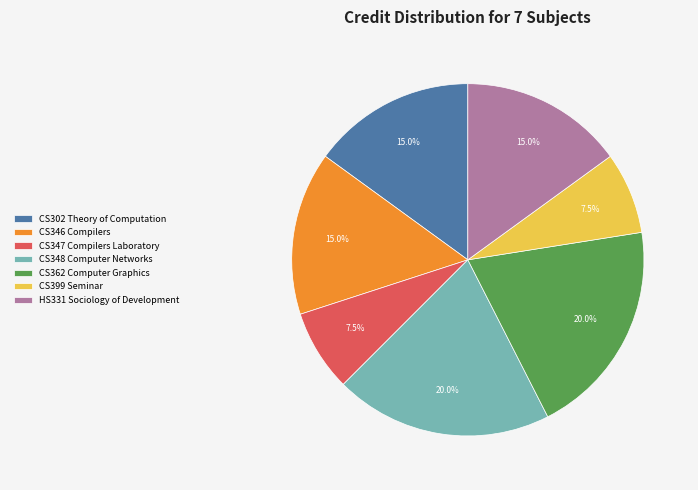

To the nearest percent, what is the average slice percentage?

14%